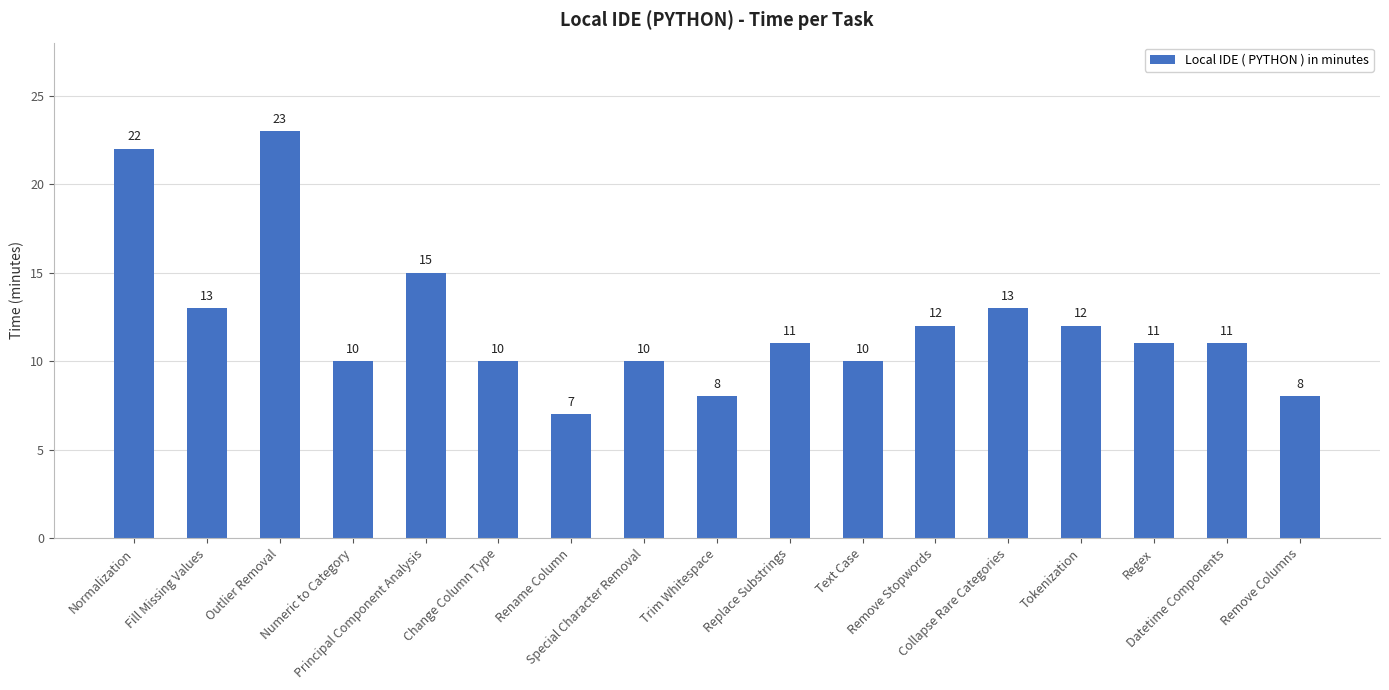

How many series are shown in this chart?

1